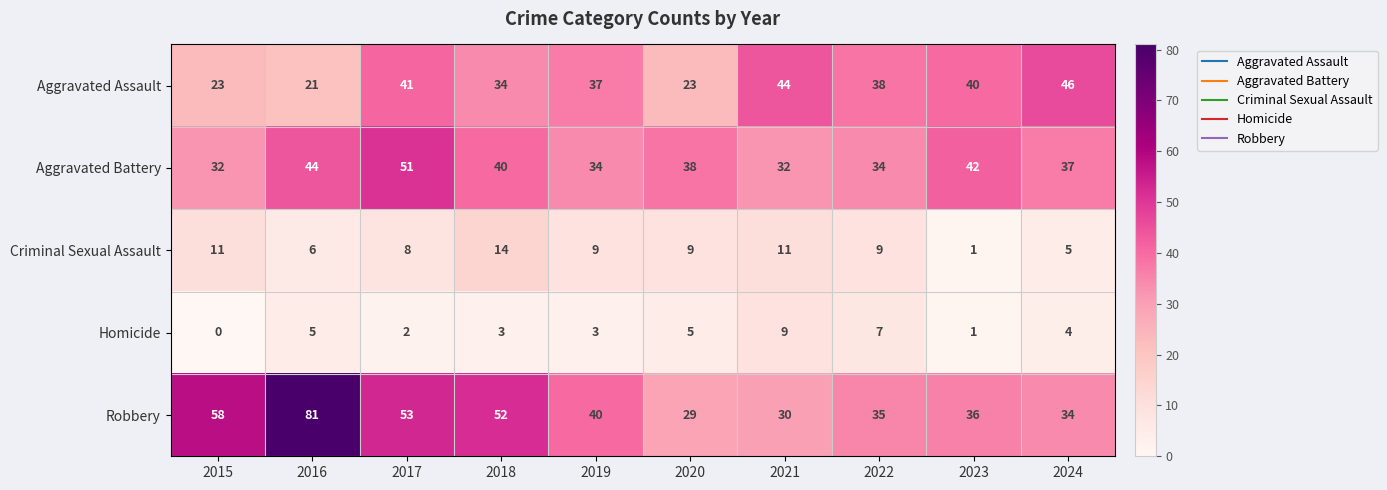

What is the difference between the second highest and minimum values in the Criminal Sexual Assault series?

10